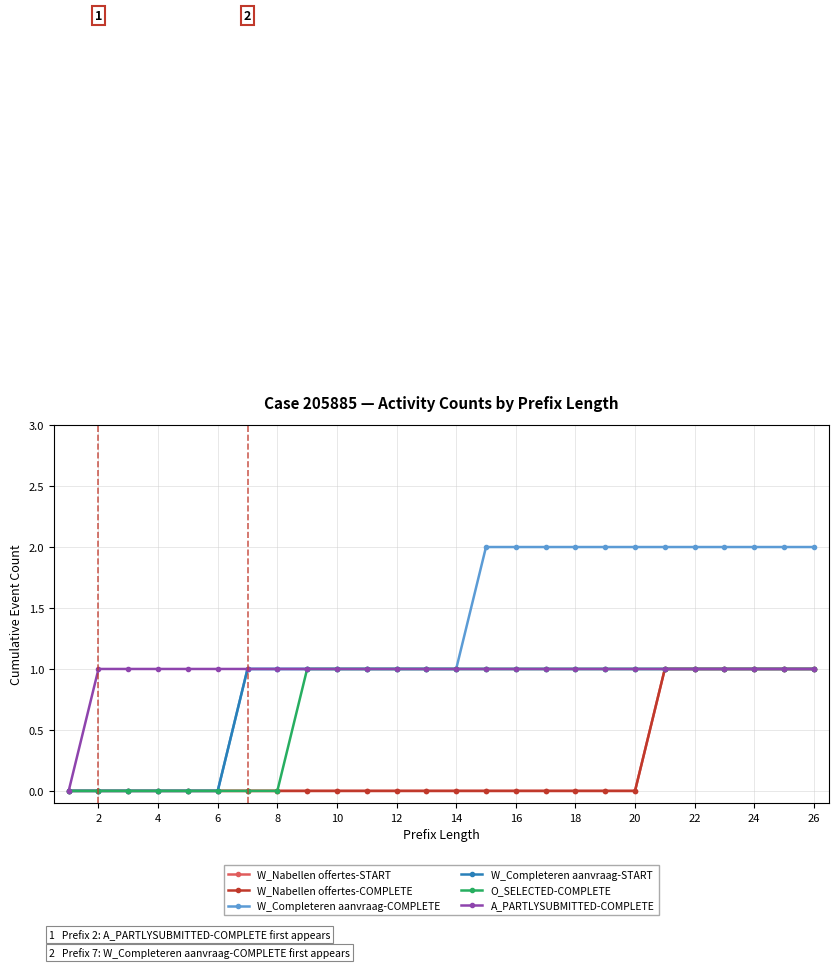

Reading left to right, what are all the values shown in this chart?

W_Nabellen offertes-START: 0	0	0	0	0	0	0	0	0	0	0	0	0	0	0	0	0	0	0	0	1	1	1	1	1	1
W_Nabellen offertes-COMPLETE: 0	0	0	0	0	0	0	0	0	0	0	0	0	0	0	0	0	0	0	0	1	1	1	1	1	1
W_Completeren aanvraag-COMPLETE: 0	0	0	0	0	0	1	1	1	1	1	1	1	1	2	2	2	2	2	2	2	2	2	2	2	2
W_Completeren aanvraag-START: 0	0	0	0	0	0	1	1	1	1	1	1	1	1	1	1	1	1	1	1	1	1	1	1	1	1
O_SELECTED-COMPLETE: 0	0	0	0	0	0	0	0	1	1	1	1	1	1	1	1	1	1	1	1	1	1	1	1	1	1
A_PARTLYSUBMITTED-COMPLETE: 0	1	1	1	1	1	1	1	1	1	1	1	1	1	1	1	1	1	1	1	1	1	1	1	1	1